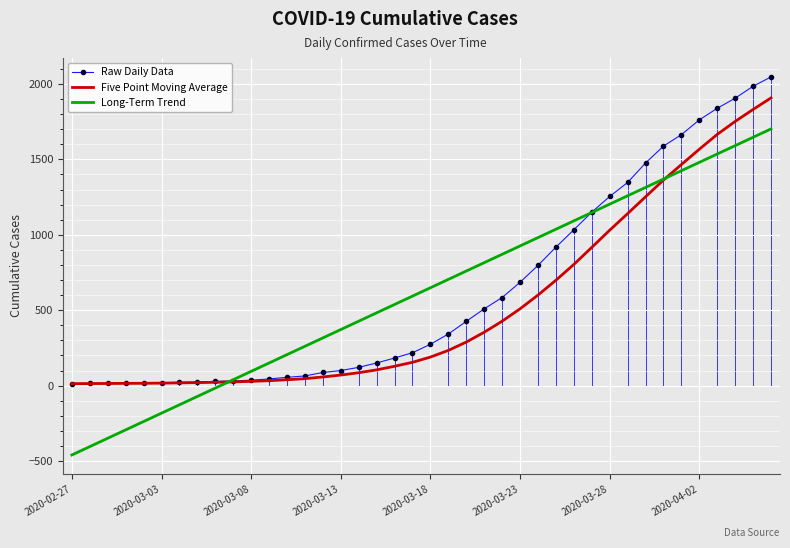

Which series has the widest spread of values?

Long-Term Trend